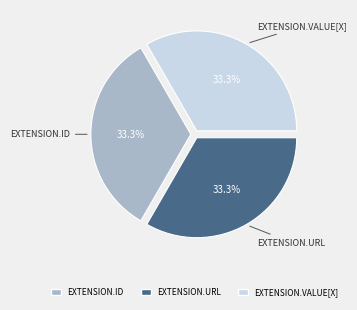

To the nearest percent, what is the average slice percentage?

33%